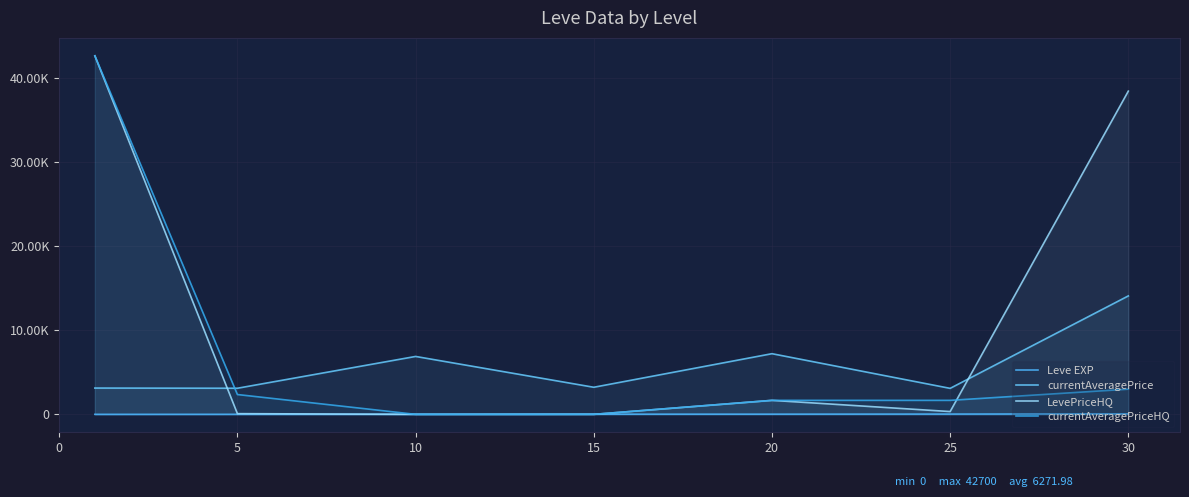

At which category does LevePriceHQ reach its first local valley?

25